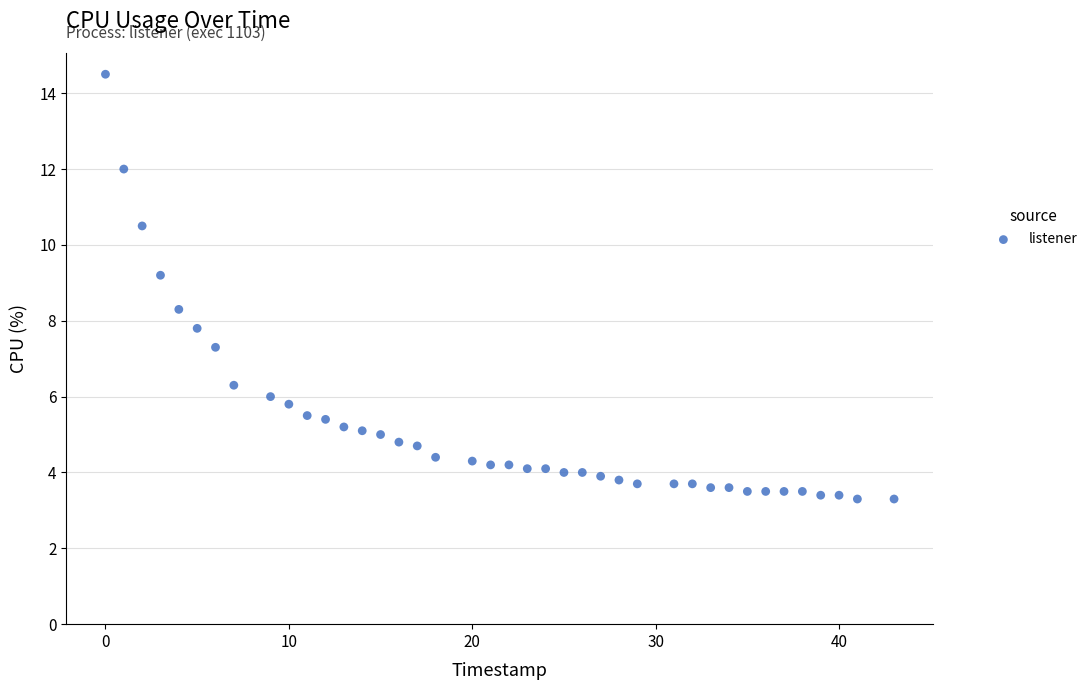

What is the range of X values (max minus min)?

43.0